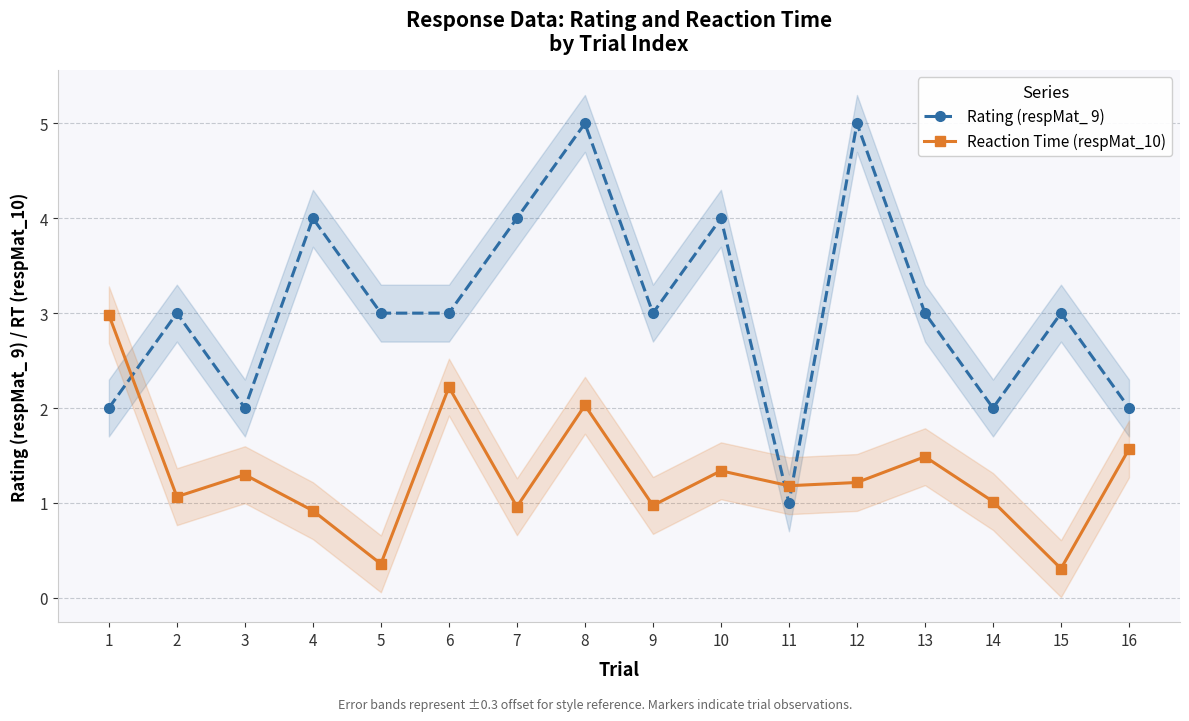

What is the smallest value displayed?

0.3